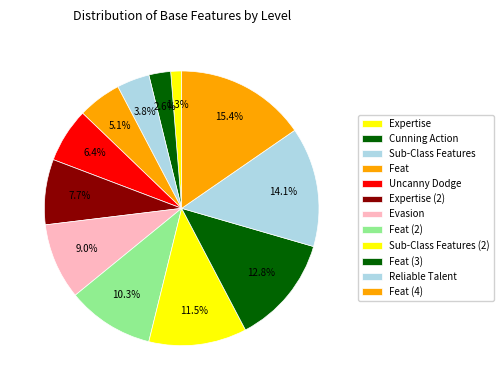

To the nearest percent, what is the average slice percentage?

8%